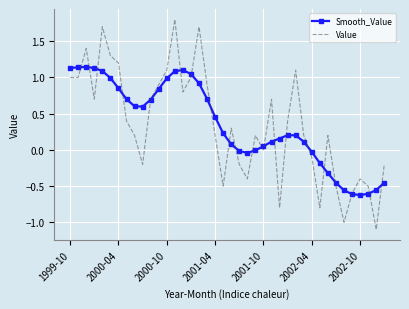

How many intersections are there between Smooth_Value and Value?

21